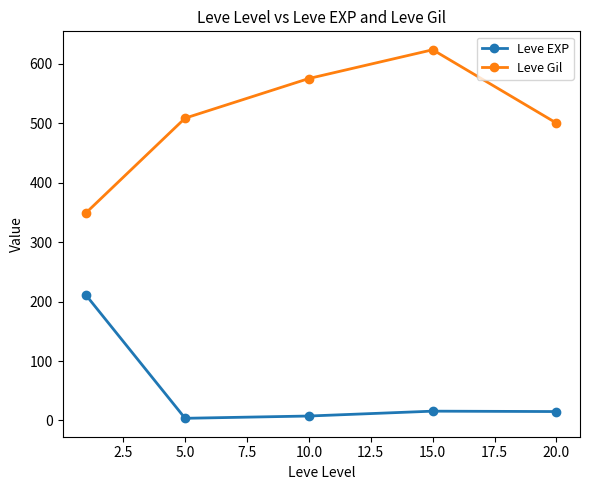

Which series has the widest spread of values?

Leve Gil